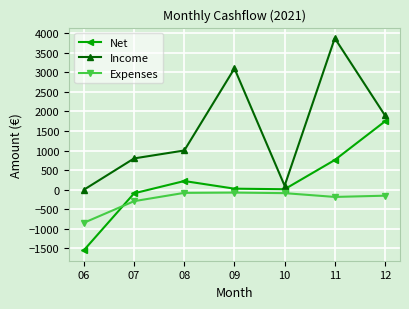

What is the total value across all series at 08?

1142.8